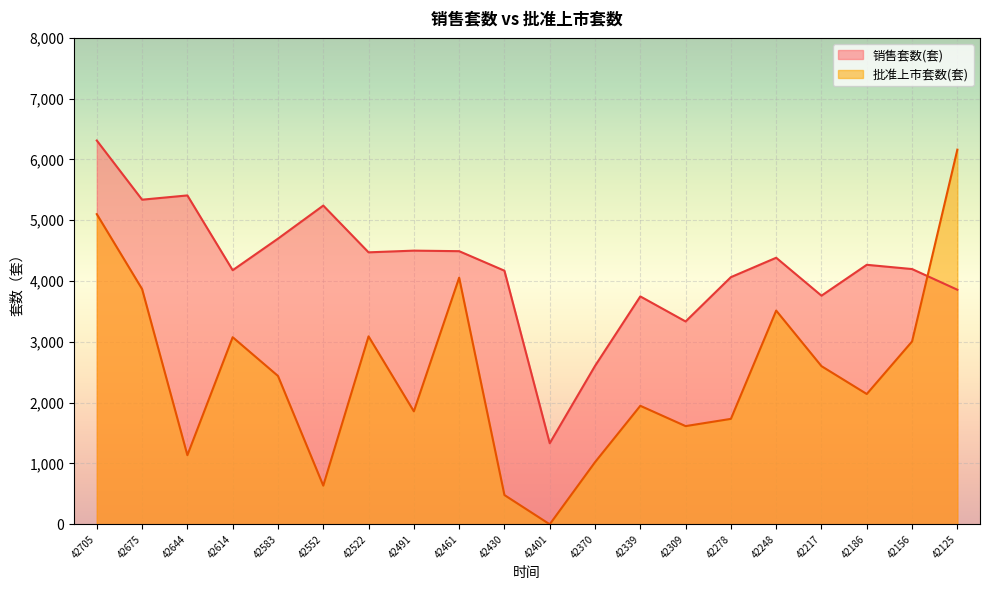

How many values in the 销售套数(套) series are below 4268?

10